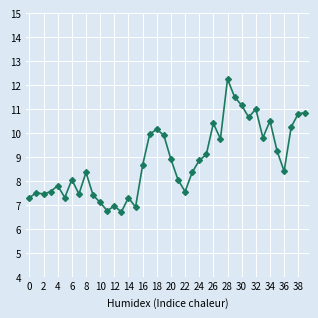

What is the value of the 15th point from the left?

7.3